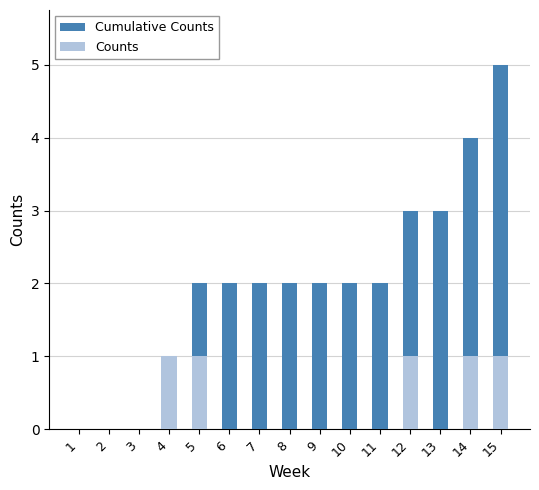

What is the sum of the Cumulative Counts values at 12 and 6?

5